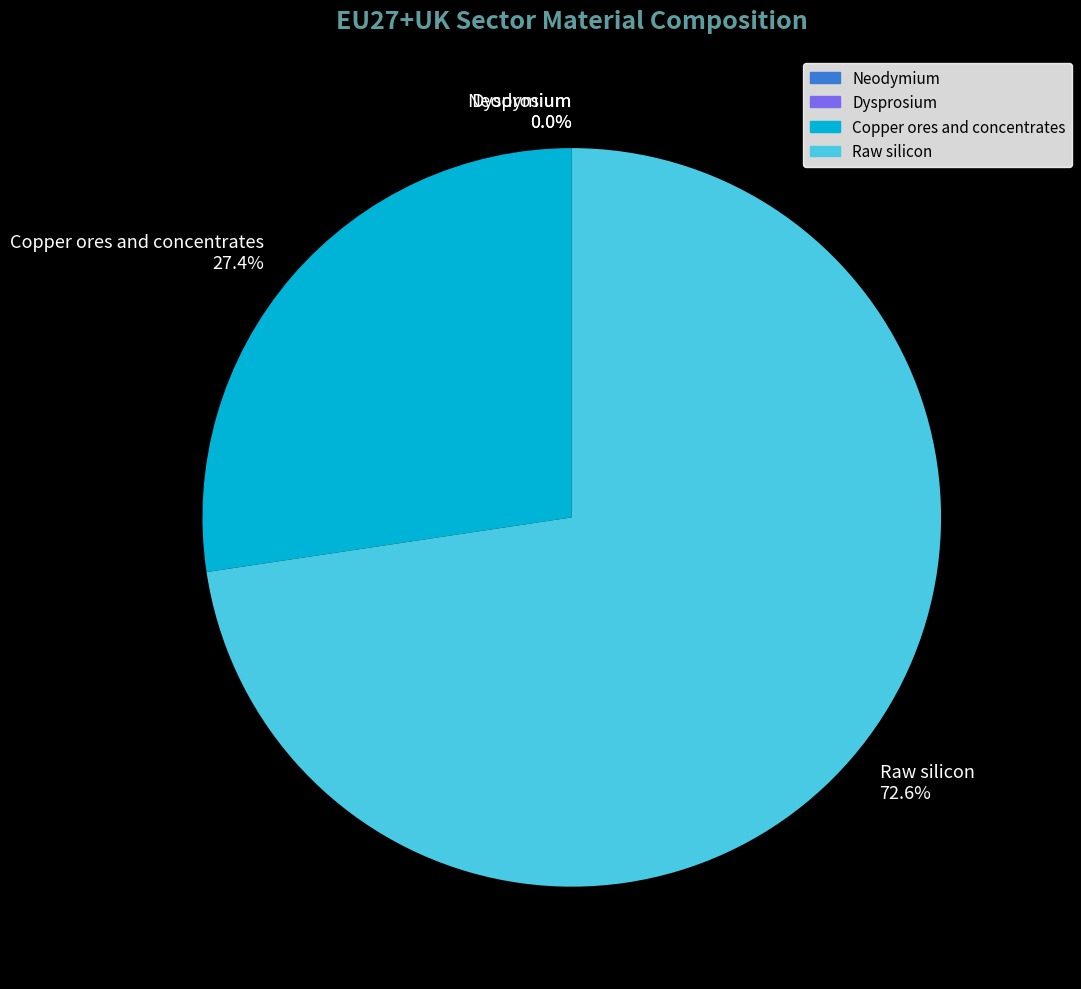

Which slice is the smallest?

Dysprosium